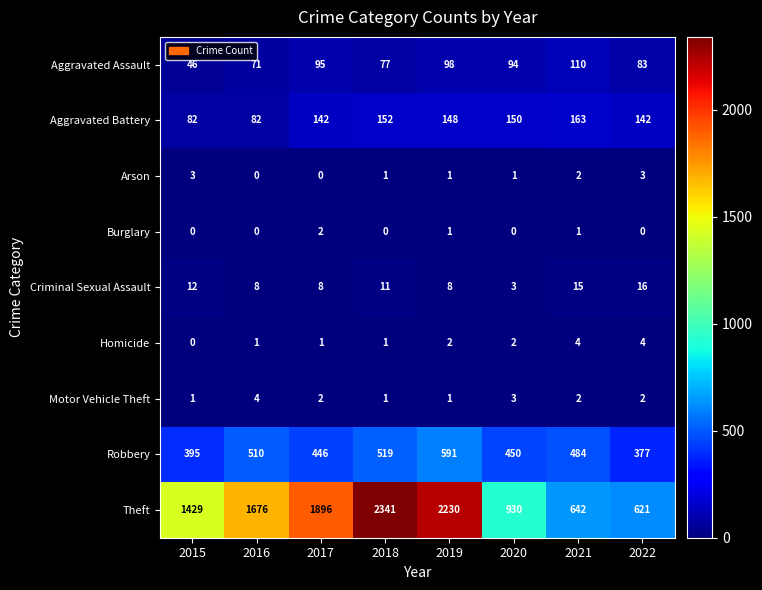

The Robbery series shows 151 at 2015. True or false?

False